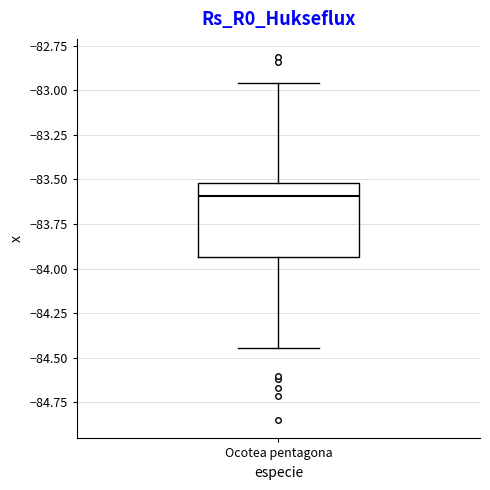

Read this box plot against the y-axis: the position of the median line, the range covered by the box, and the ends of both whiskers. The values are not printed on the chart, so give them approximately, as read against the axis.

median -83.60, box -83.95 to -83.50, whiskers -84.45 to -82.95